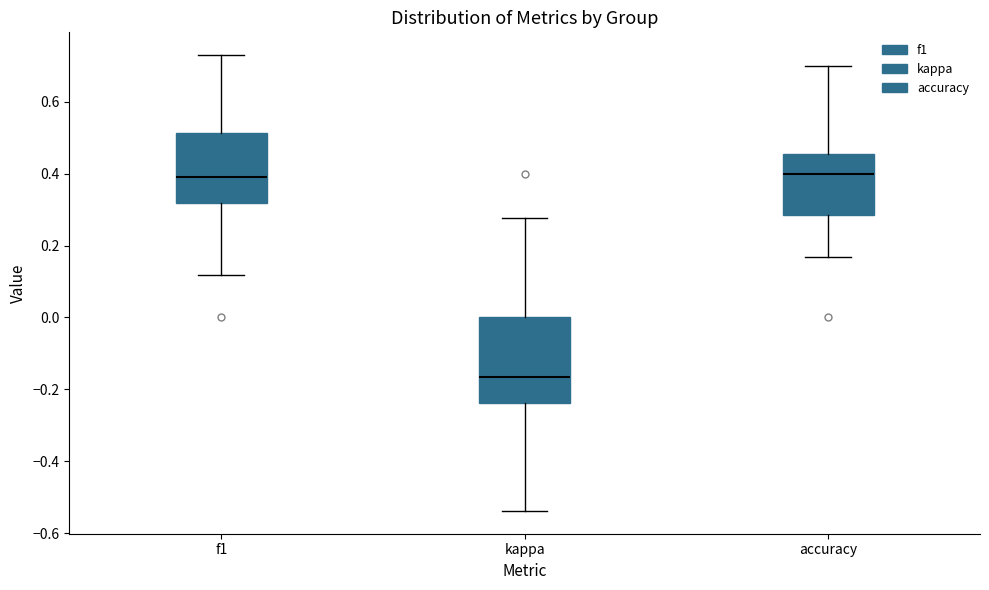

Which box is the tallest, from its lower edge to its upper edge?

kappa